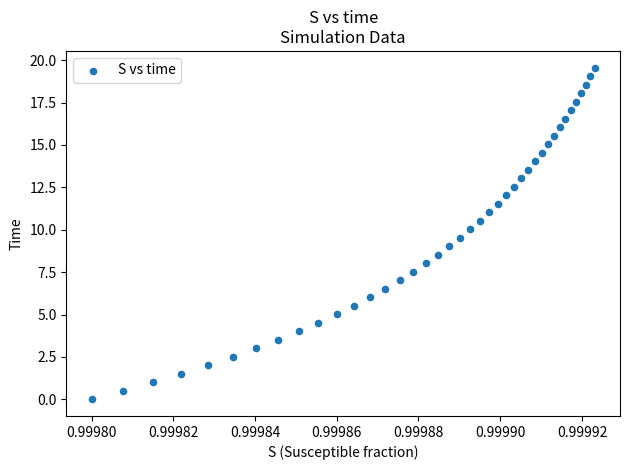

What is the range of Y values (max minus min)?

19.6